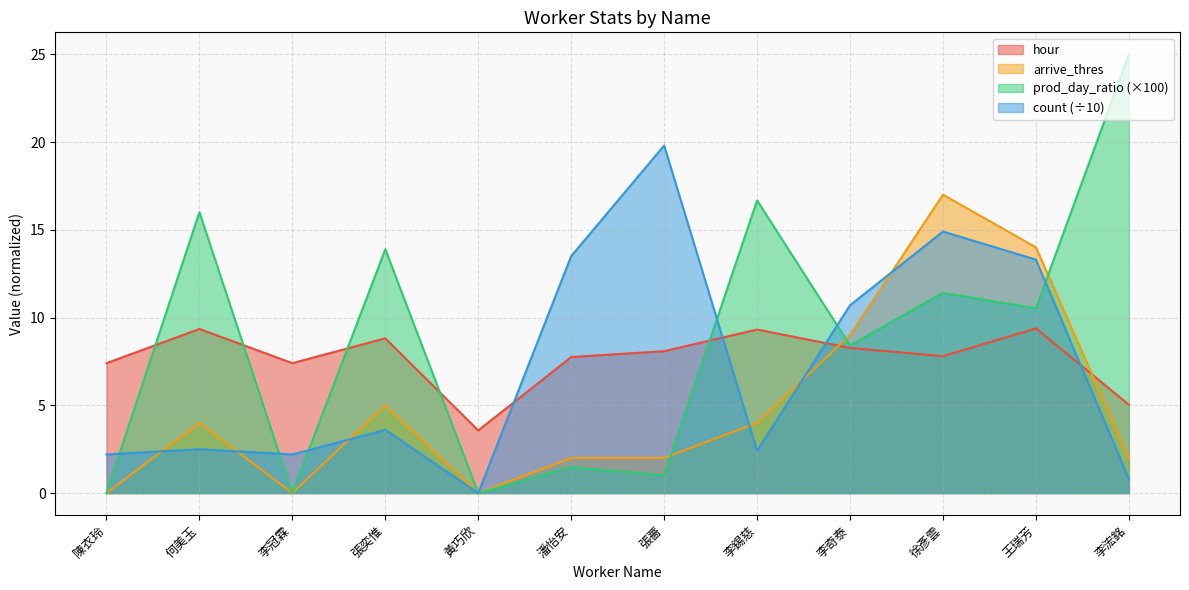

Where do hour and count first cross each other?

黃巧欣 and 潘怡安